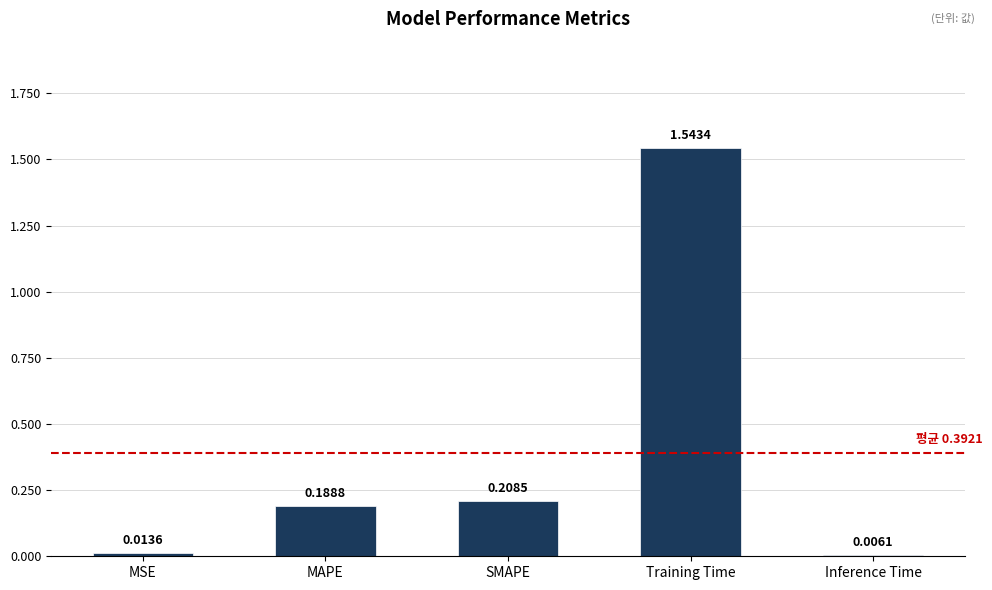

List the labels in order of value, largest first.

Training Time, SMAPE, MAPE, MSE, Inference Time